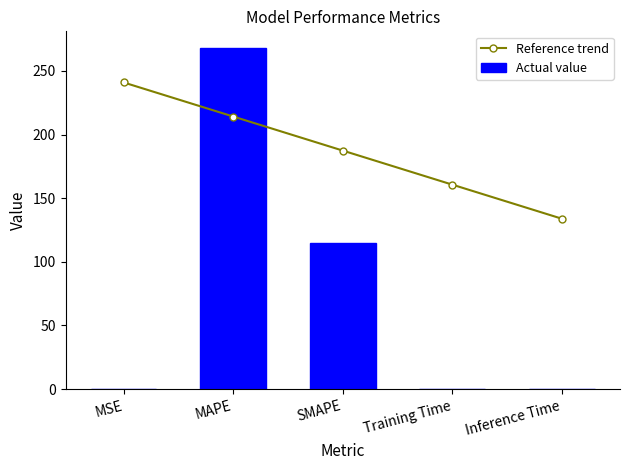

What is the value of the Reference trend bar at the 5th from the left?

133.8